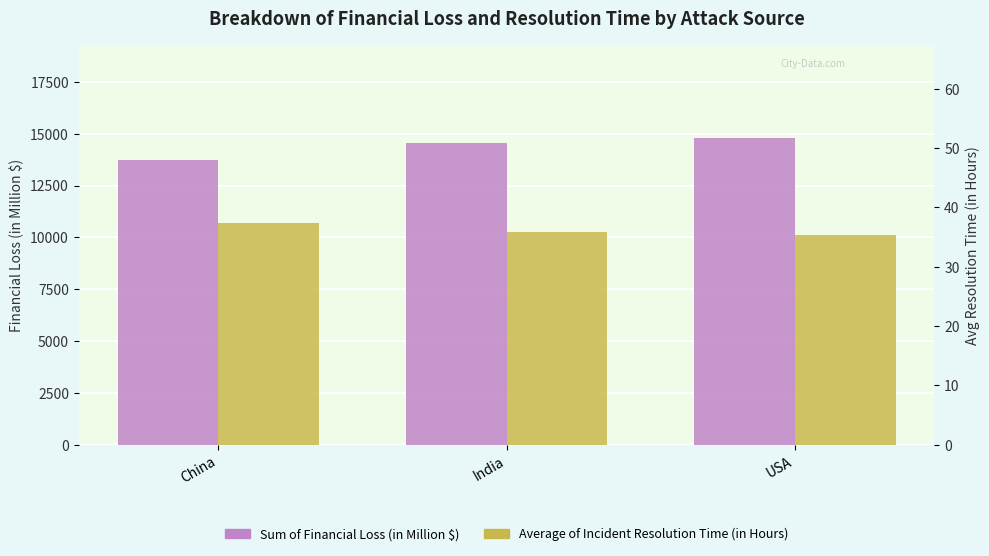

What is the minimum value shown in the chart?

35.3